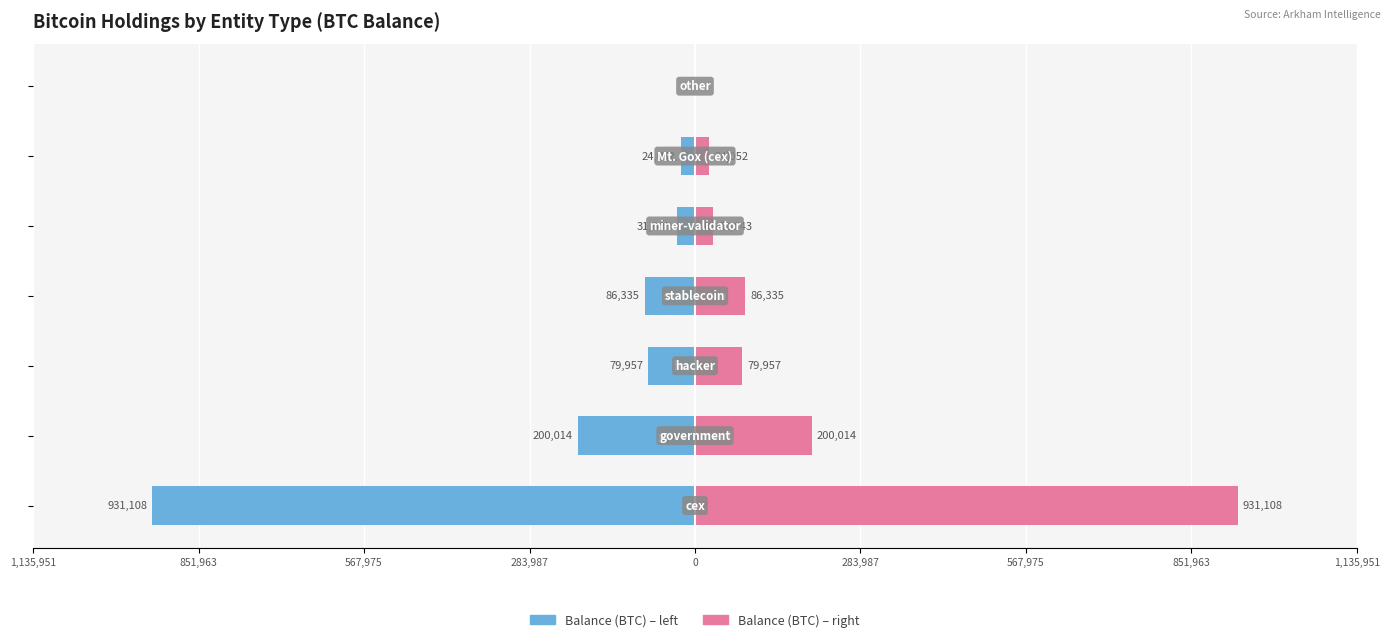

Count the number of categories in the chart.

7